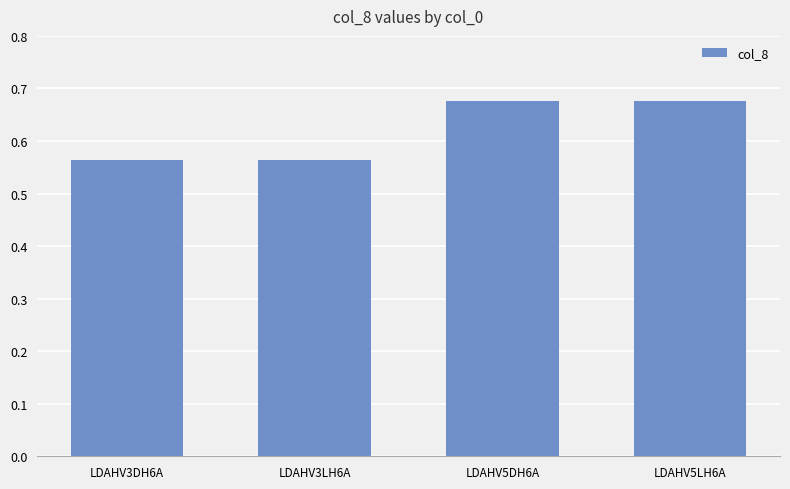

Count the number of data series in this chart.

1